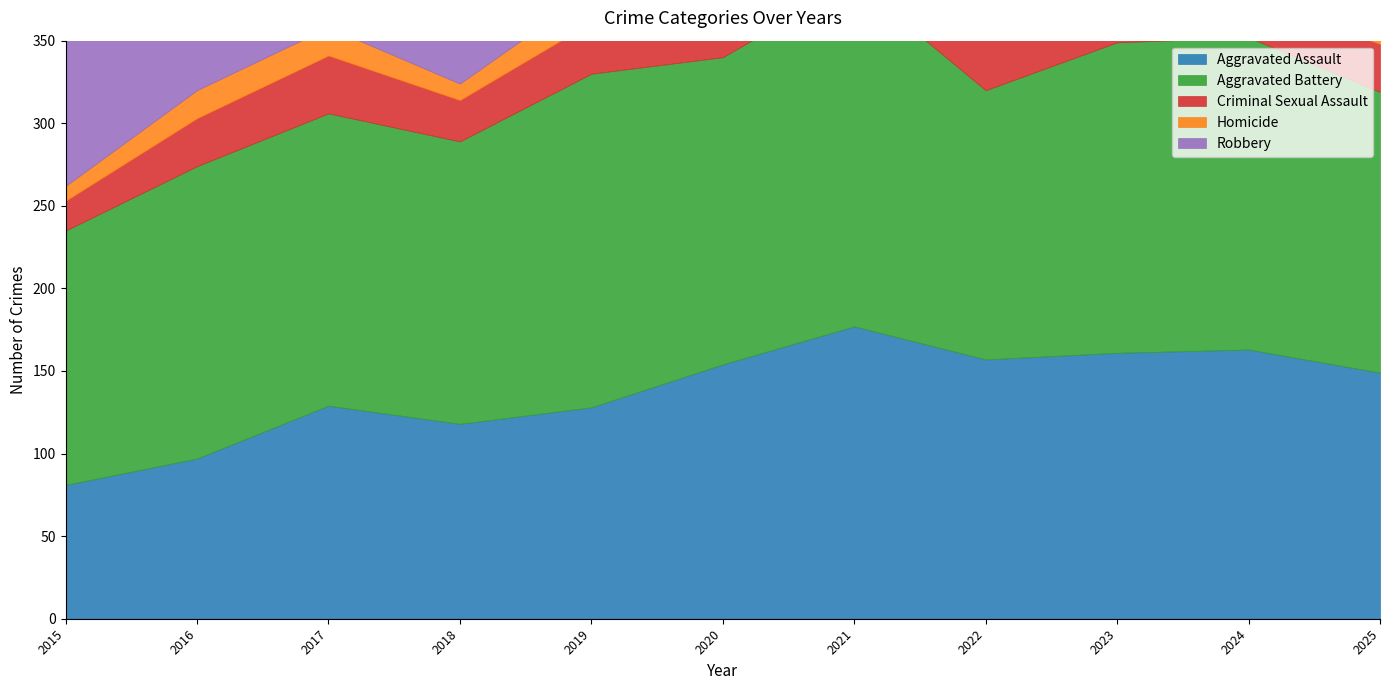

True or false: Robbery has more than 0 points higher than both neighbors.

True